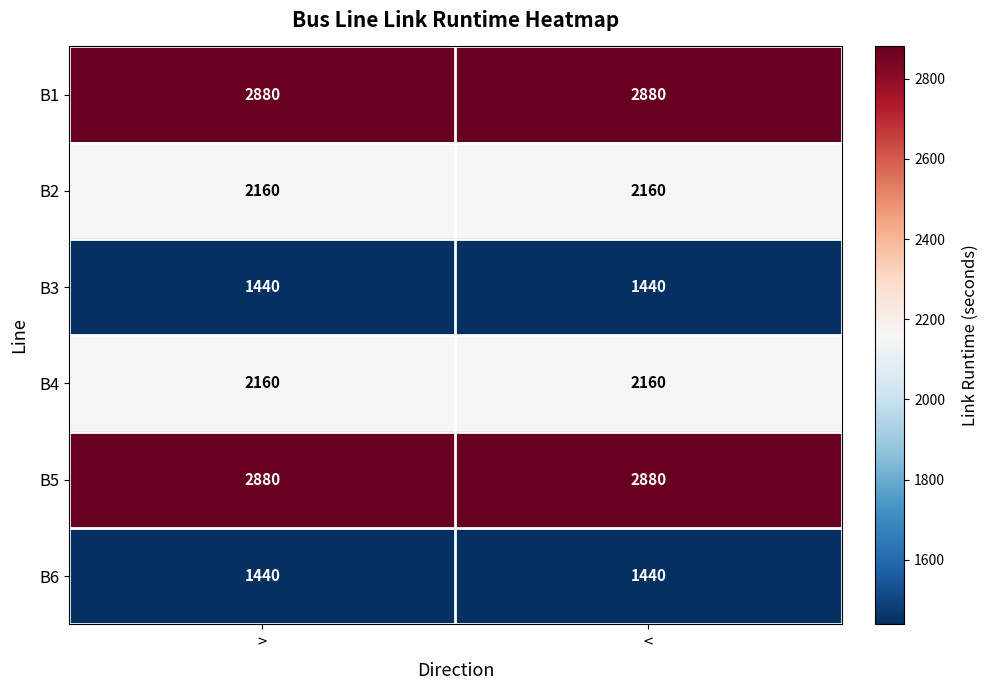

How many data points does each series have?

2